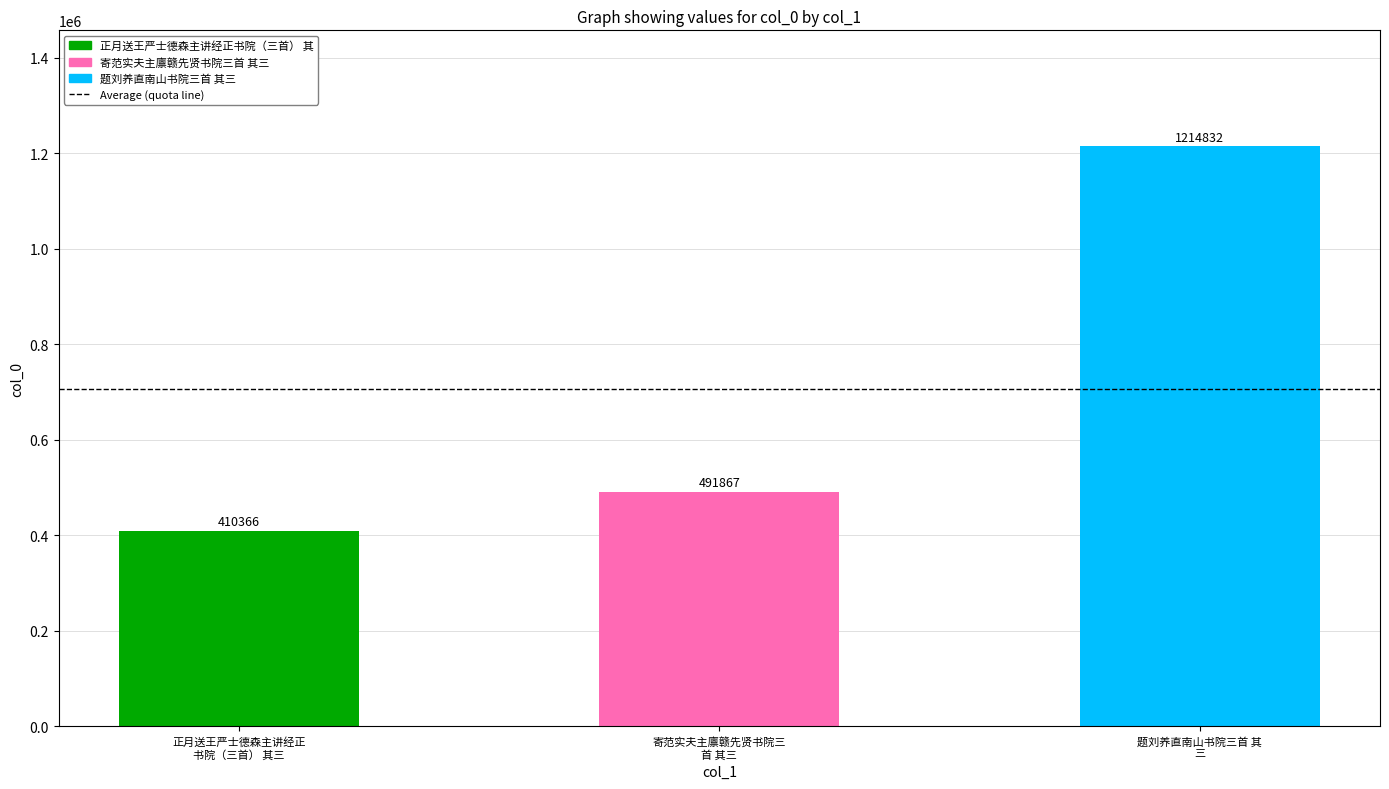

What is the sum of all values?

2117065